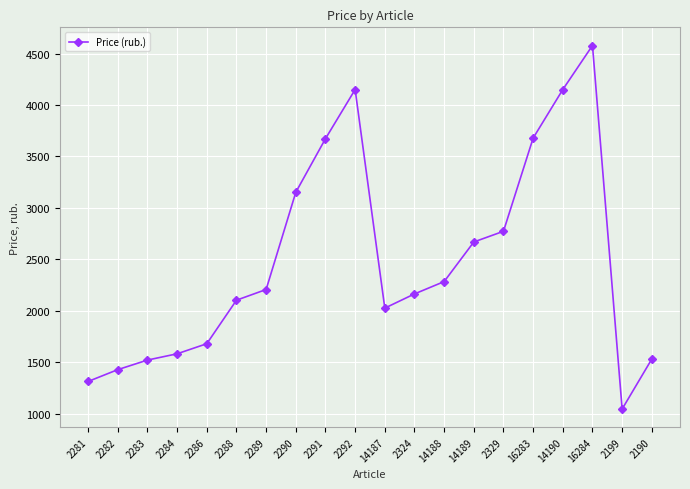

At which label is the value closest to 2812?

2329